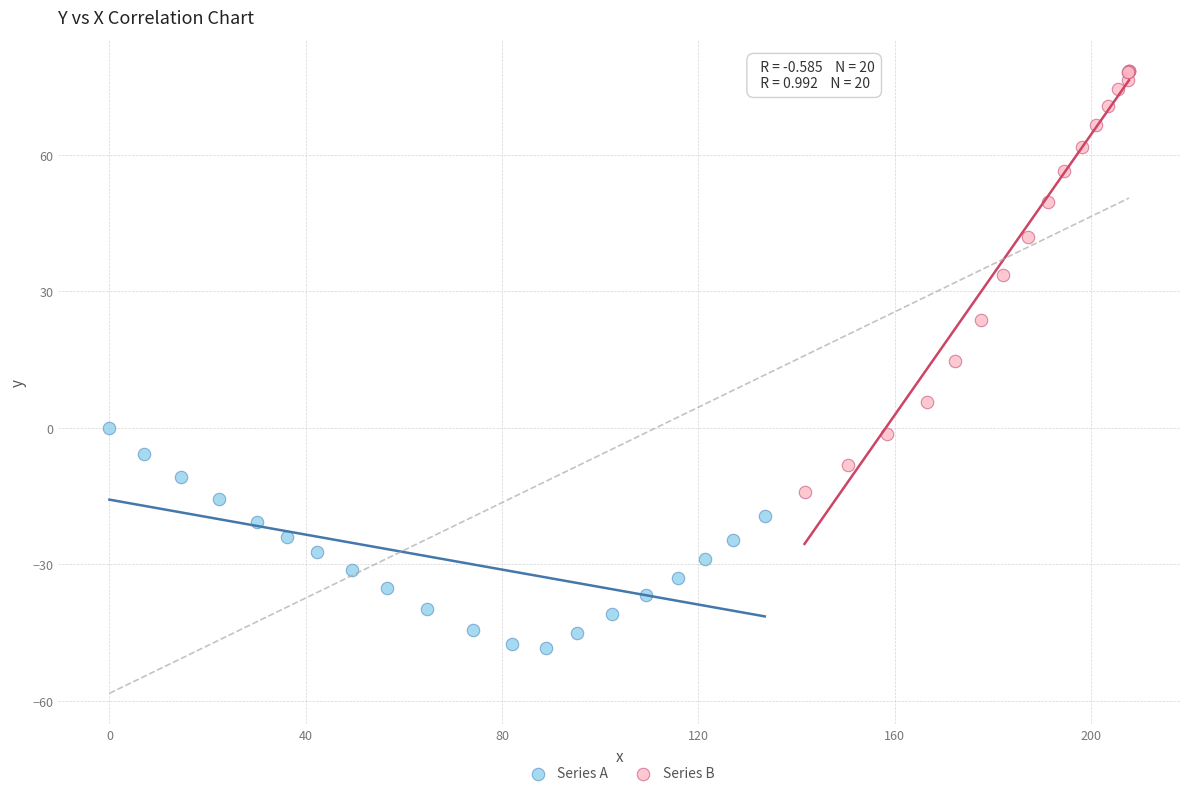

Which series reaches the maximum Y coordinate?

Series B